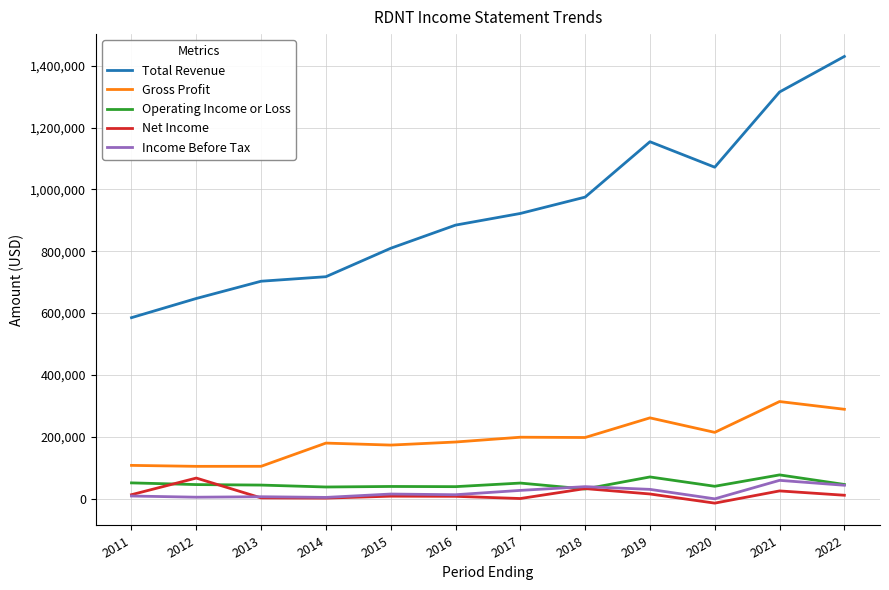

What is the spread (max minus min) of values at 2017?

922100